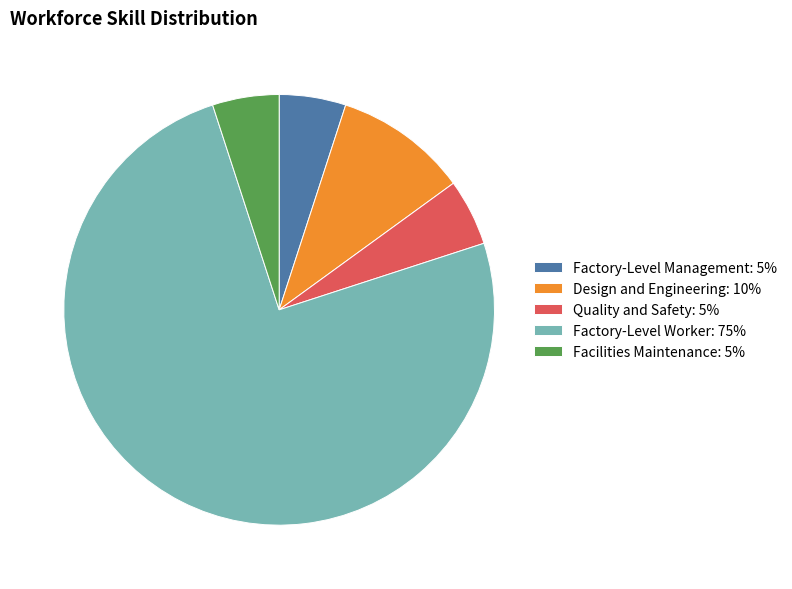

Which slice is the largest?

Factory-Level Worker